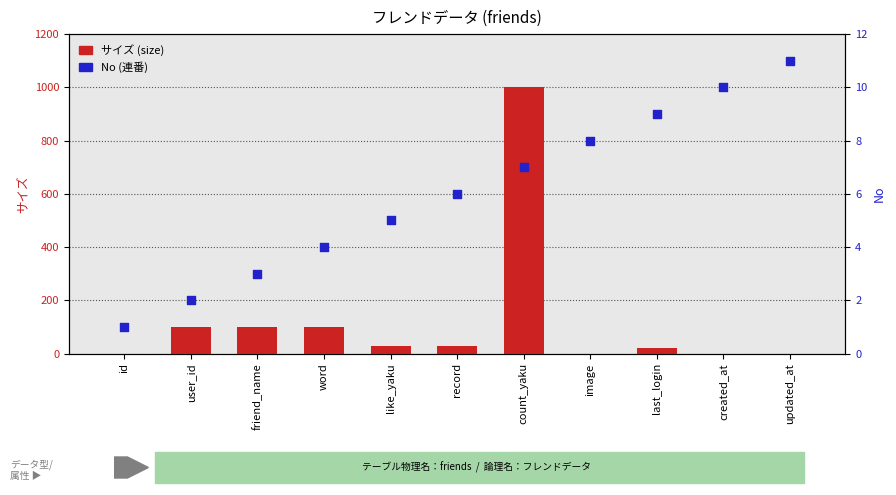

Which series contains the highest Y value?

サイズ (size)